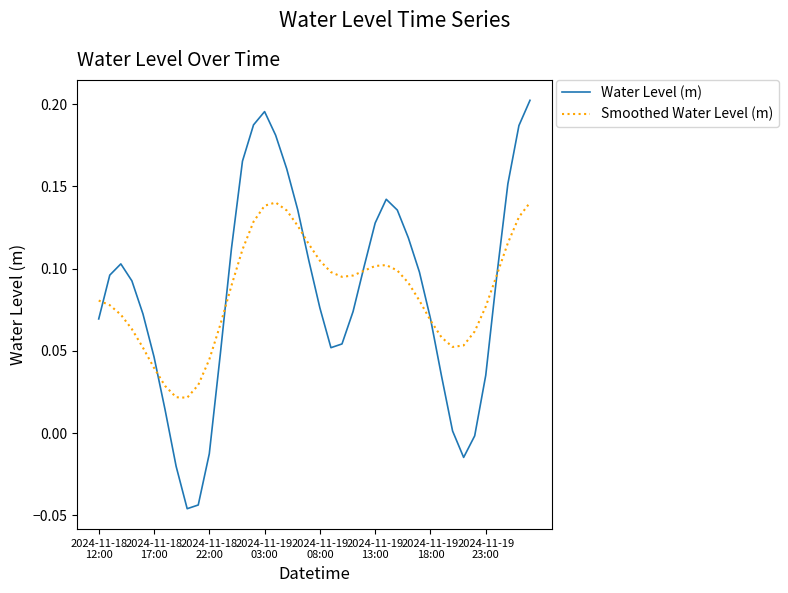

Rank the series by their maximum value, from highest to lowest.

Water Level (m), Smoothed Water Level (m)